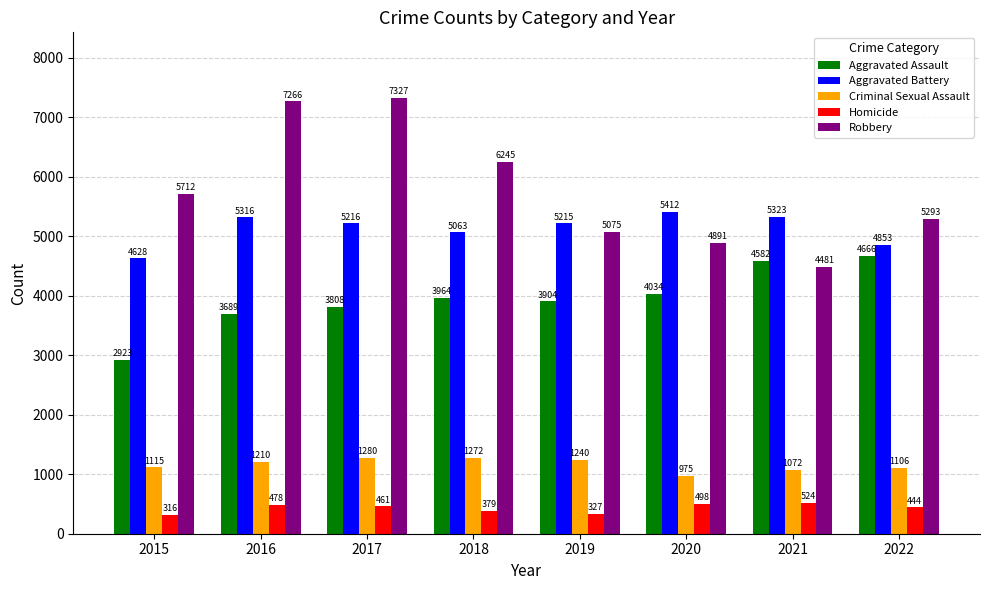

What is the approximate value of Aggravated Assault at 2018, to the nearest 100?

4000